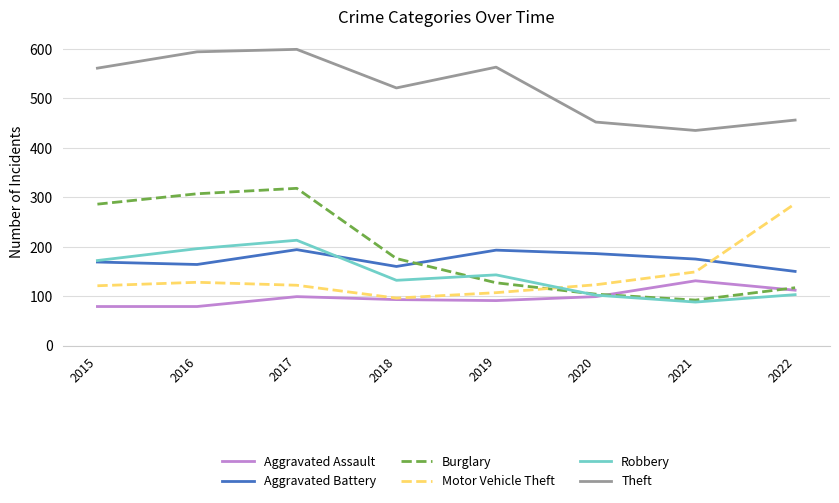

What is the maximum value shown in the chart?

599